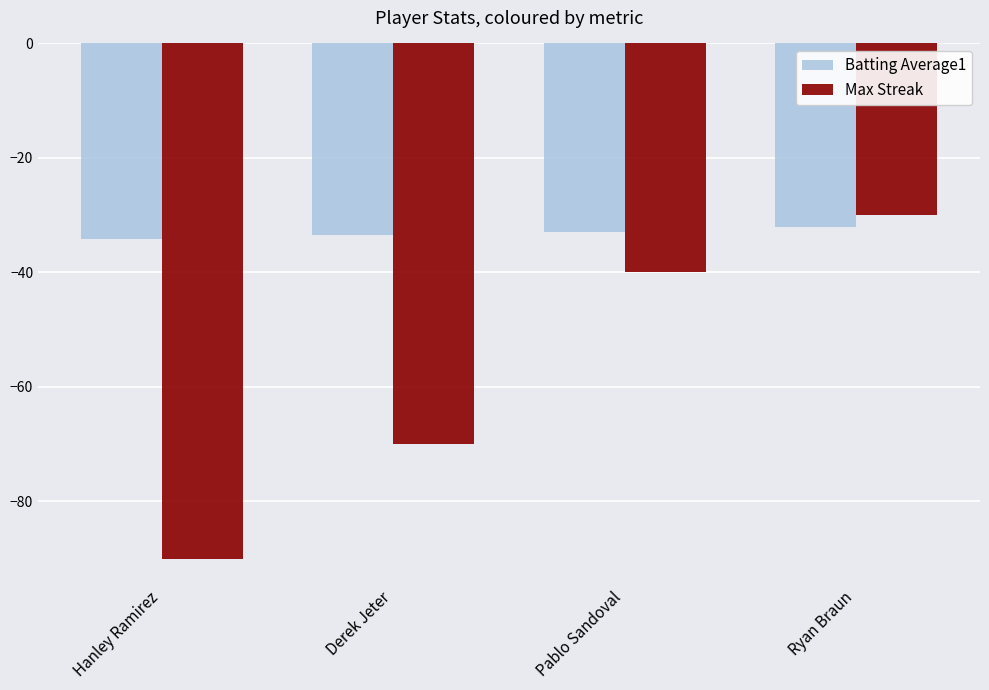

At Derek Jeter, list the series in order from smallest to largest.

Max Streak, Batting Average1